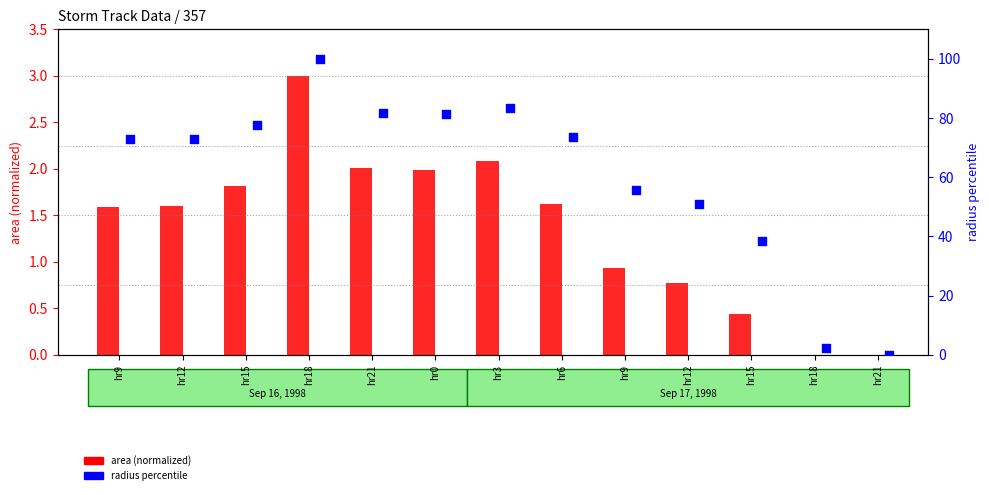

At which category is the sum across all series the highest?

hr18